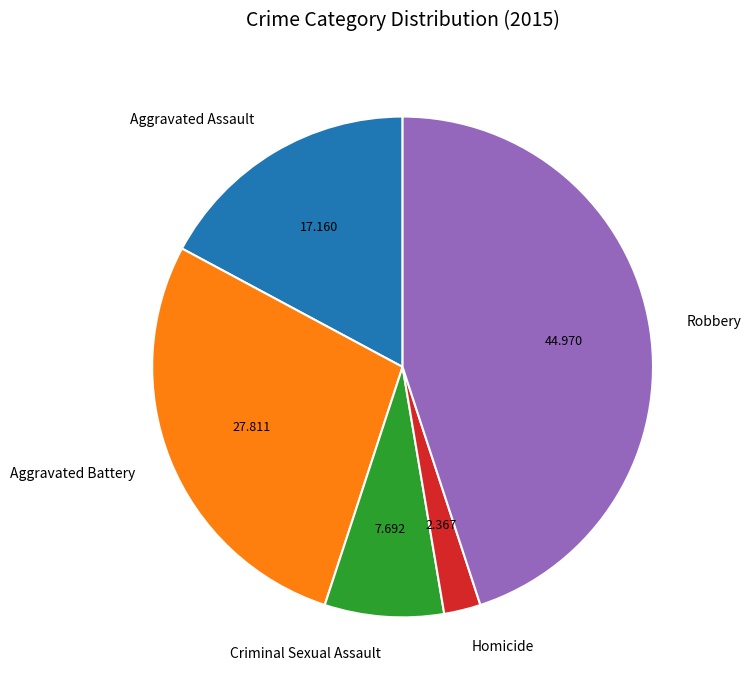

Which has a higher value, Aggravated Battery or Aggravated Assault?

Aggravated Battery